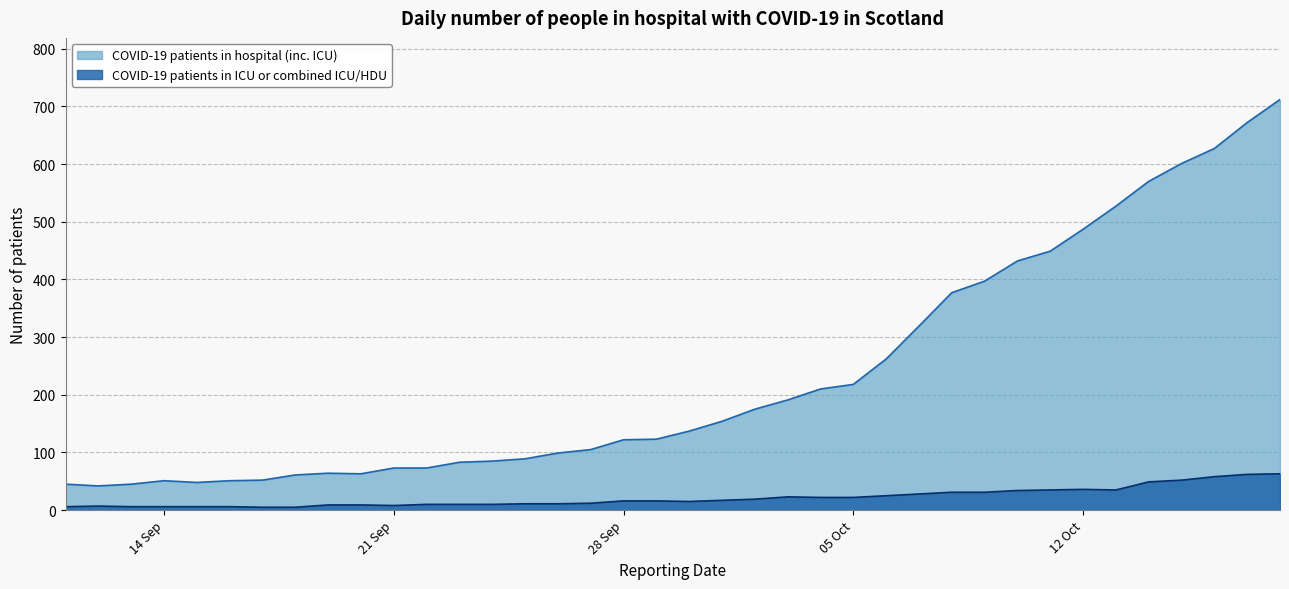

In COVID-19 patients in ICU or combined ICU/HDU, how many points are higher than both neighbors (excluding endpoints)?

3